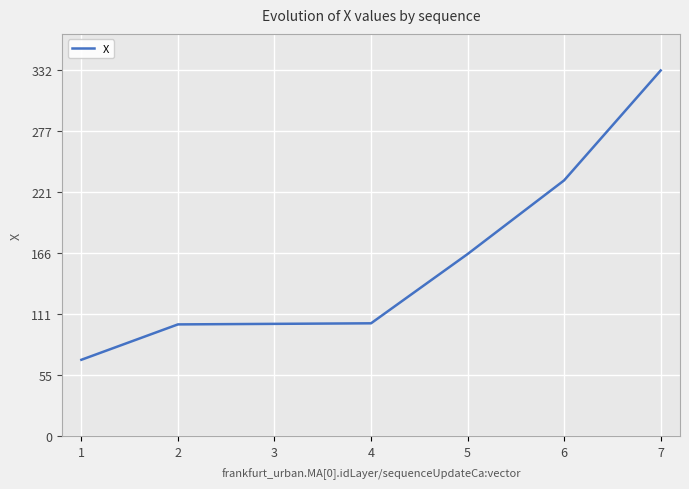

Is it true that the value at 6 is 232.4?

True